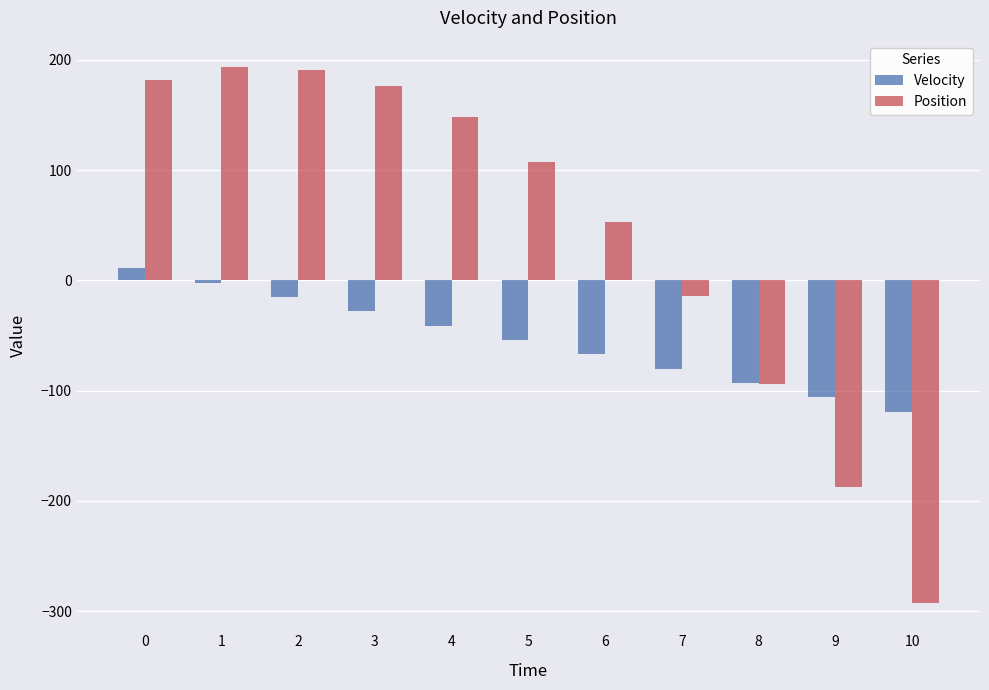

Is the value of Position at 5 greater than the value of Velocity at 9?

Yes